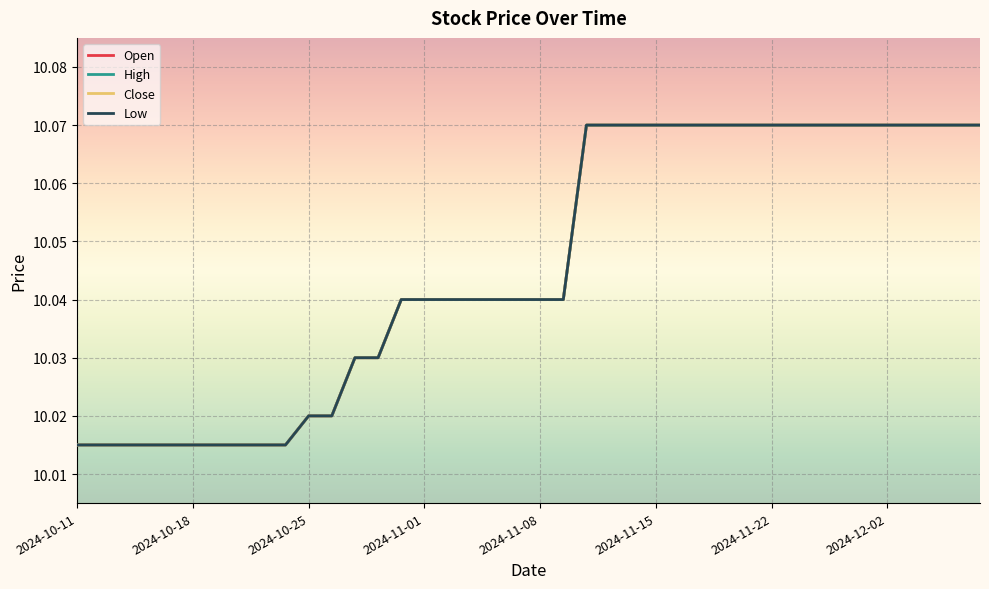

Count the High values in the range 10 to 11.

40